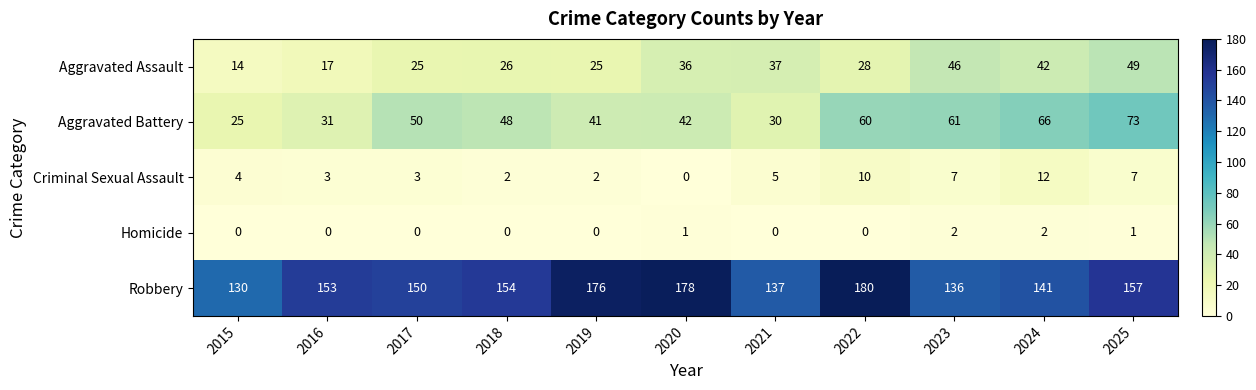

Which series has the largest total across all categories?

Robbery